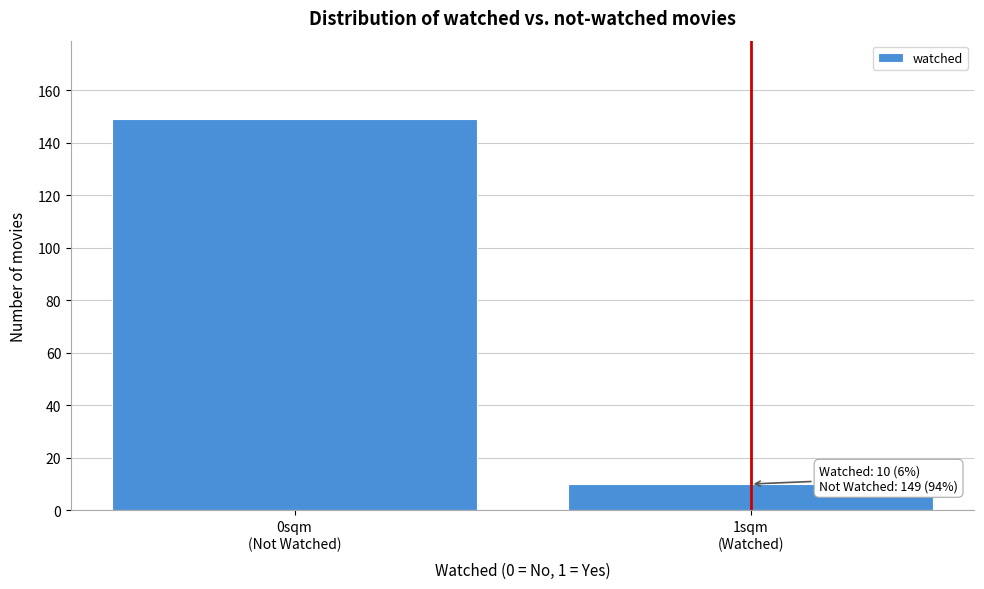

Reading left to right, extract all data points from this chart.

149	10